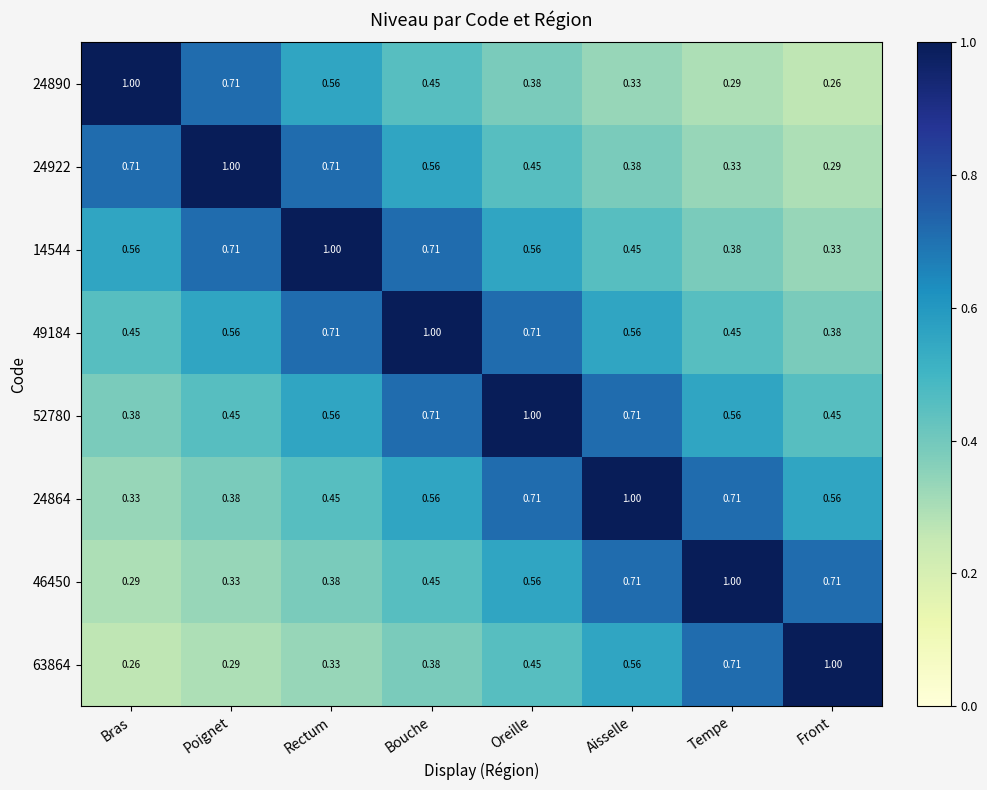

Is the value of 46450 at Tempe greater than the value of 63864 at Aisselle?

Yes